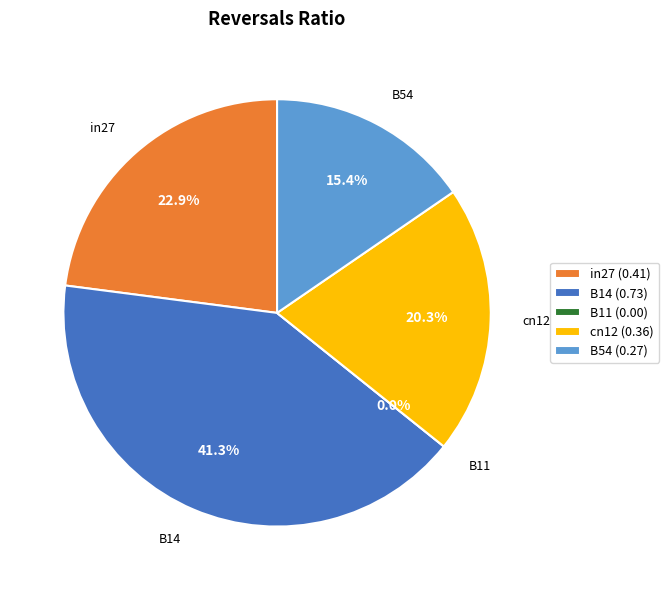

Combined, what portion of the pie is B14 and in27?

64.3%